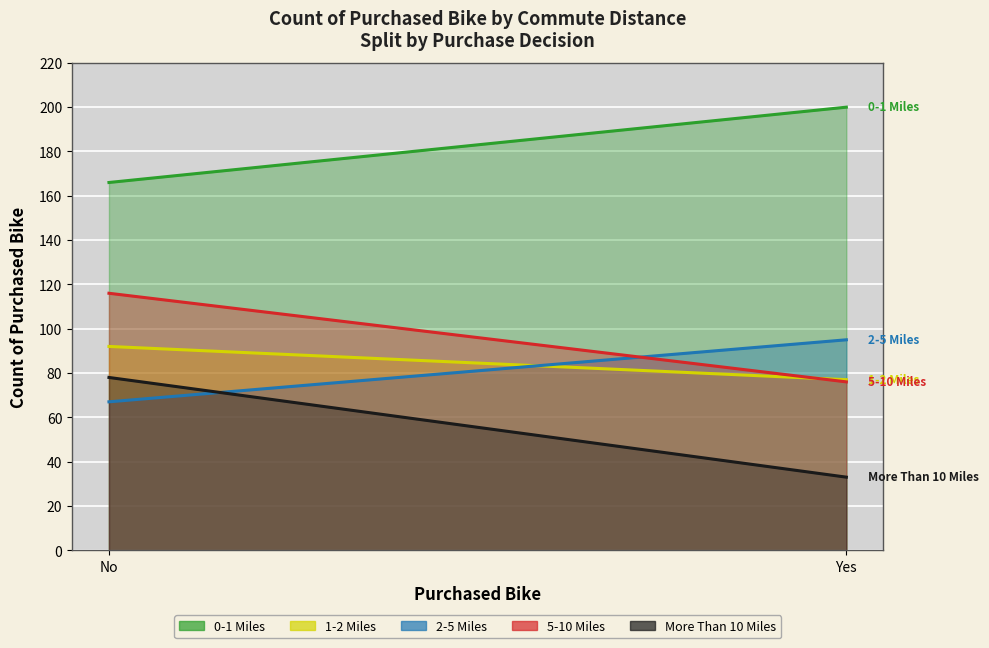

What is the minimum value shown in the chart?

33